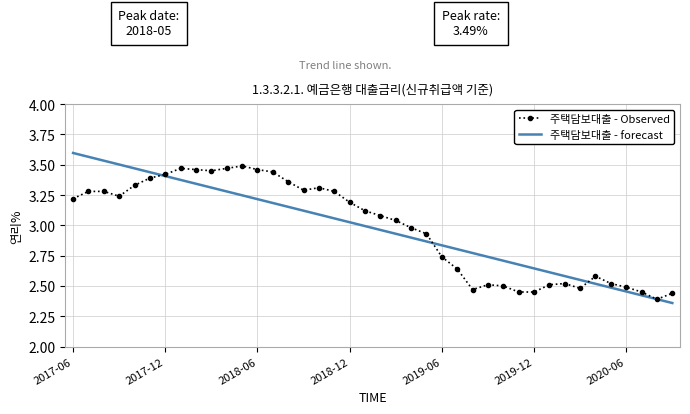

True or false: 주택담보대출 - forecast and 주택담보대출 - Observed intersect in this chart.

True